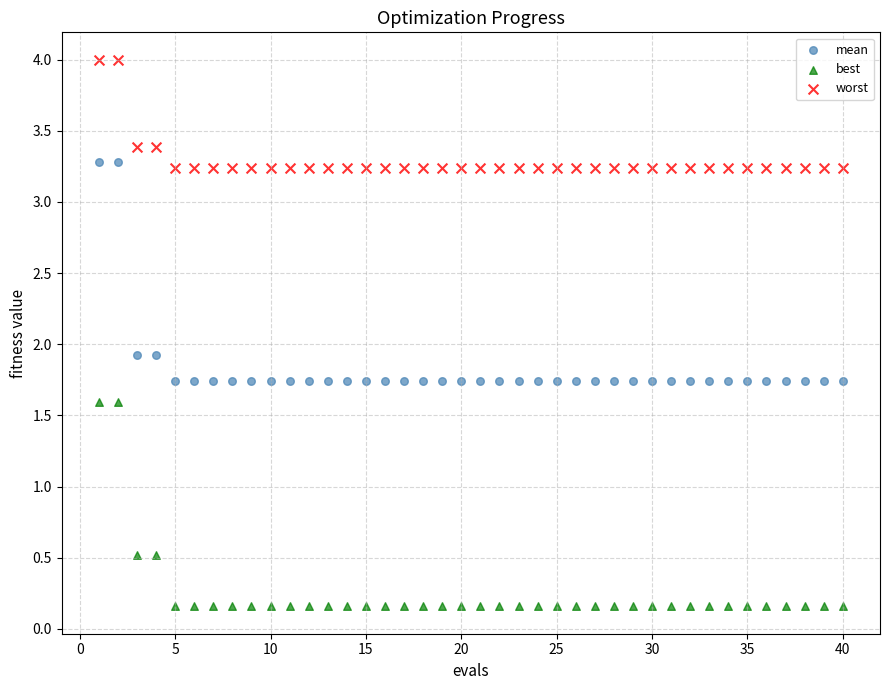

Which series reaches the minimum Y coordinate?

best